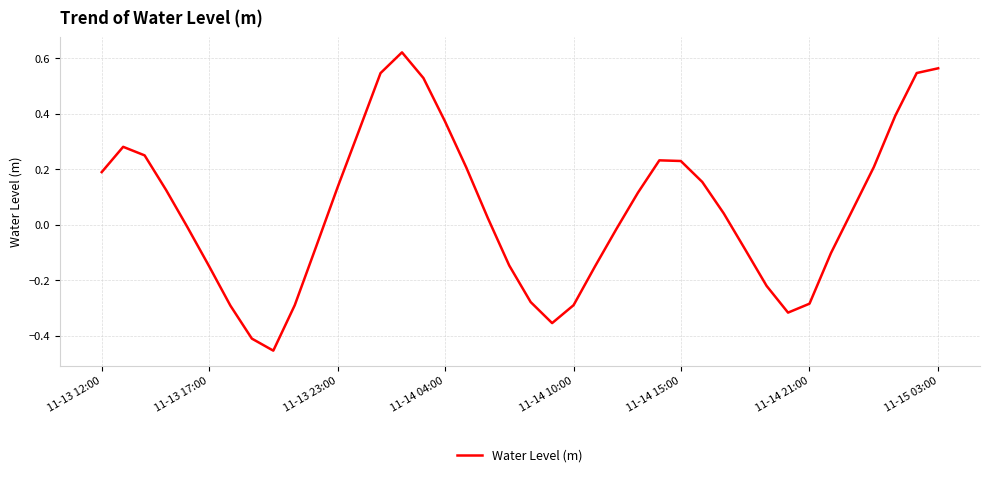

What is the average value?

0.1